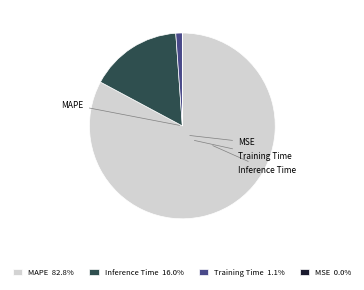

Which slice represents more than half of the pie?

MAPE